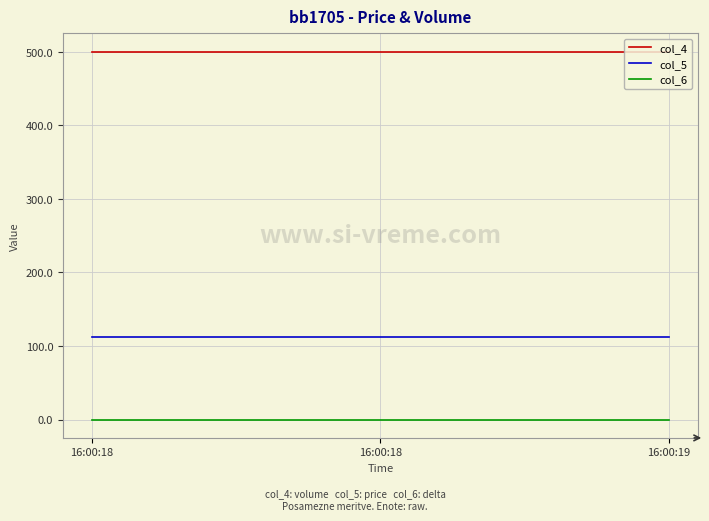

What is the minimum value for col_4?

500.0